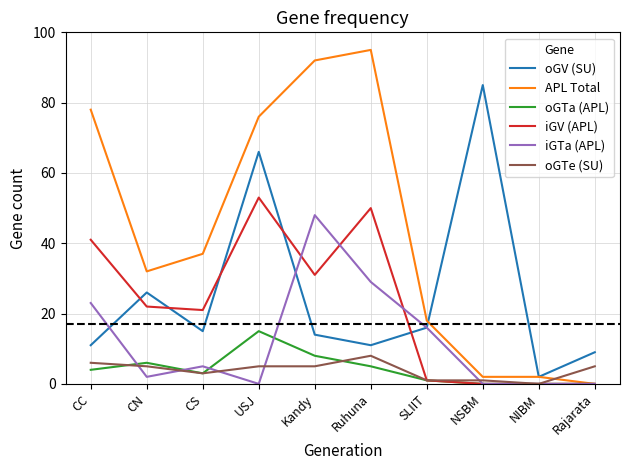

What is the sum of all iGTa (APL) values?

123